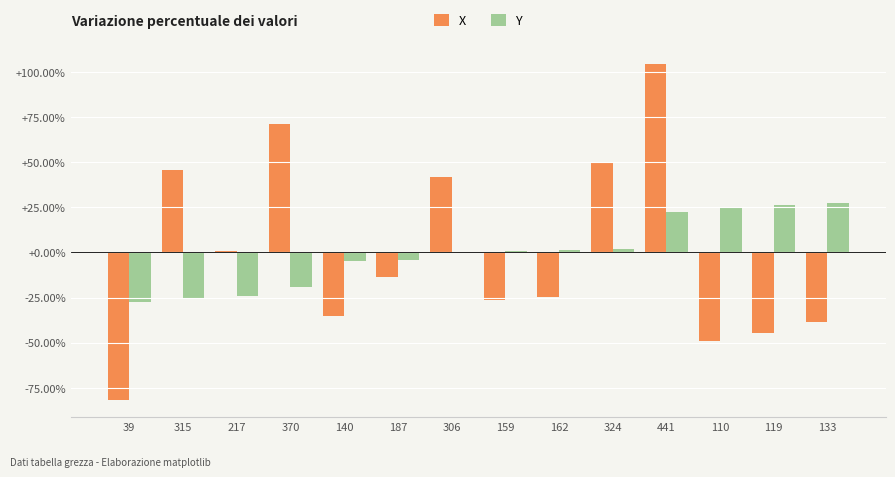

Reading left to right, transcribe all the data shown in this chart.

X: -0.8	0.5	0.0	0.7	-0.4	-0.1	0.4	-0.3	-0.2	0.5	1.0	-0.5	-0.4	-0.4
Y: -0.3	-0.3	-0.2	-0.2	-0.0	-0.0	0.0	0.0	0.0	0.0	0.2	0.3	0.3	0.3